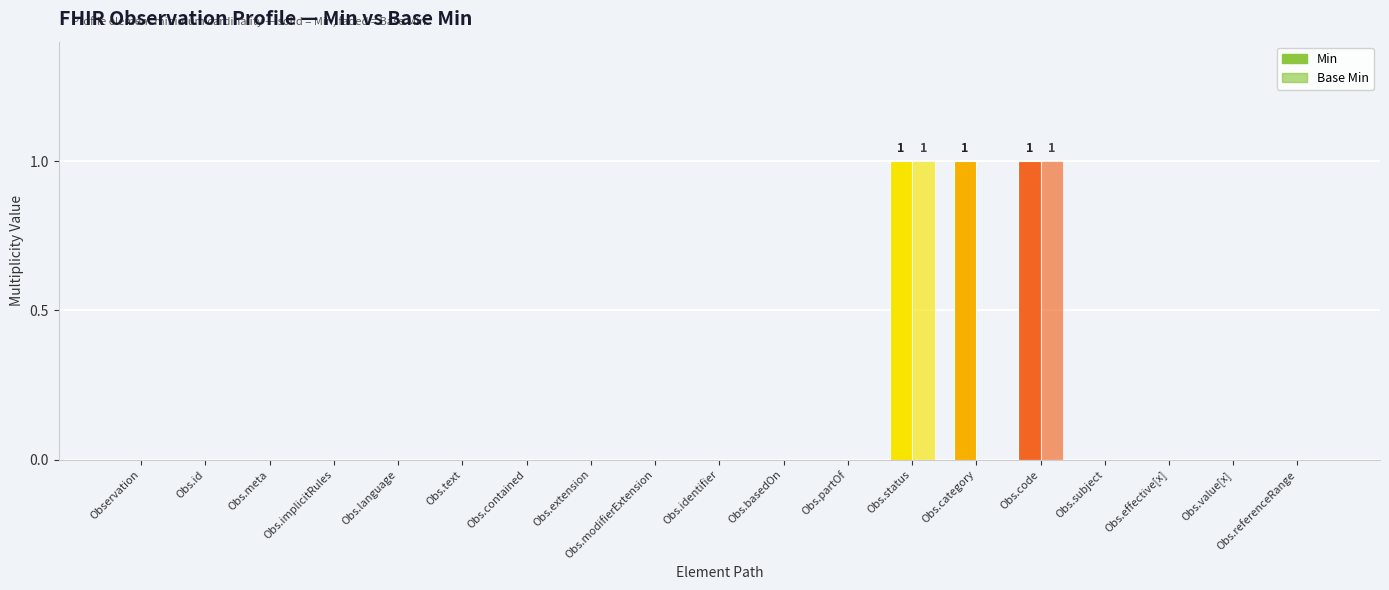

Does the chart contain stacked bars?

No